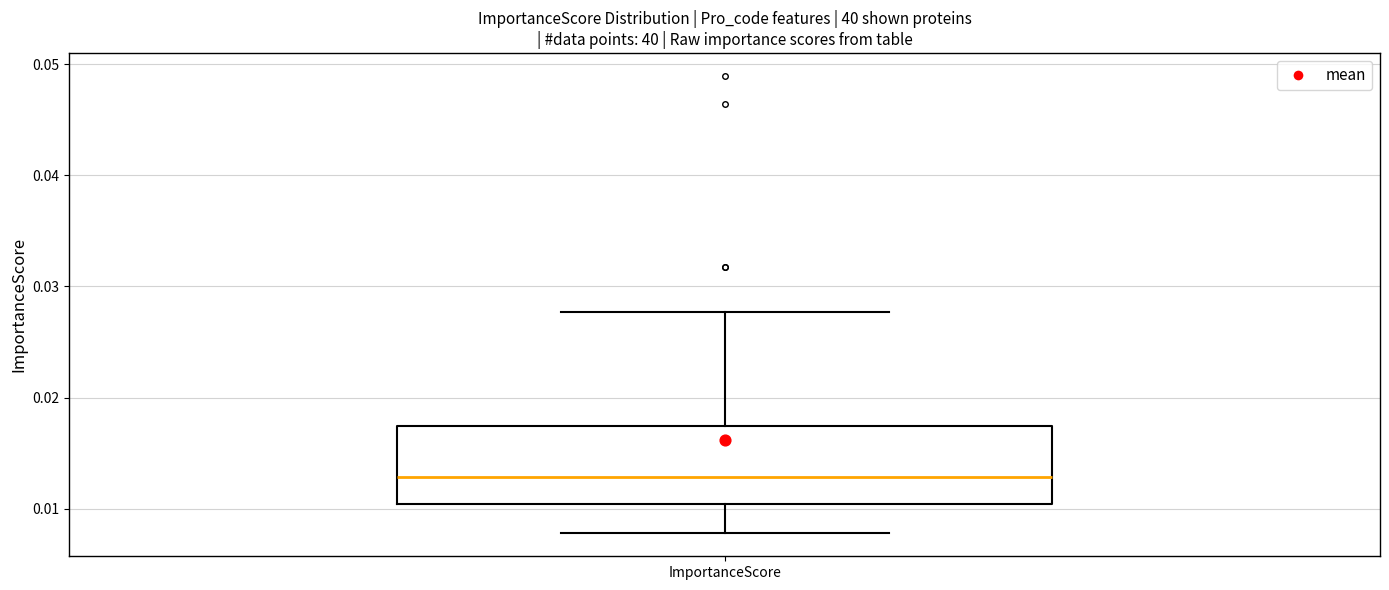

Transcribe this box plot: give where the median line is, the range the box spans, and where the two whiskers end, as read against the y-axis. The values are not printed on the chart, so give them approximately, as read against the axis.

median 0.013, box 0.010 to 0.017, whiskers 0.008 to 0.028